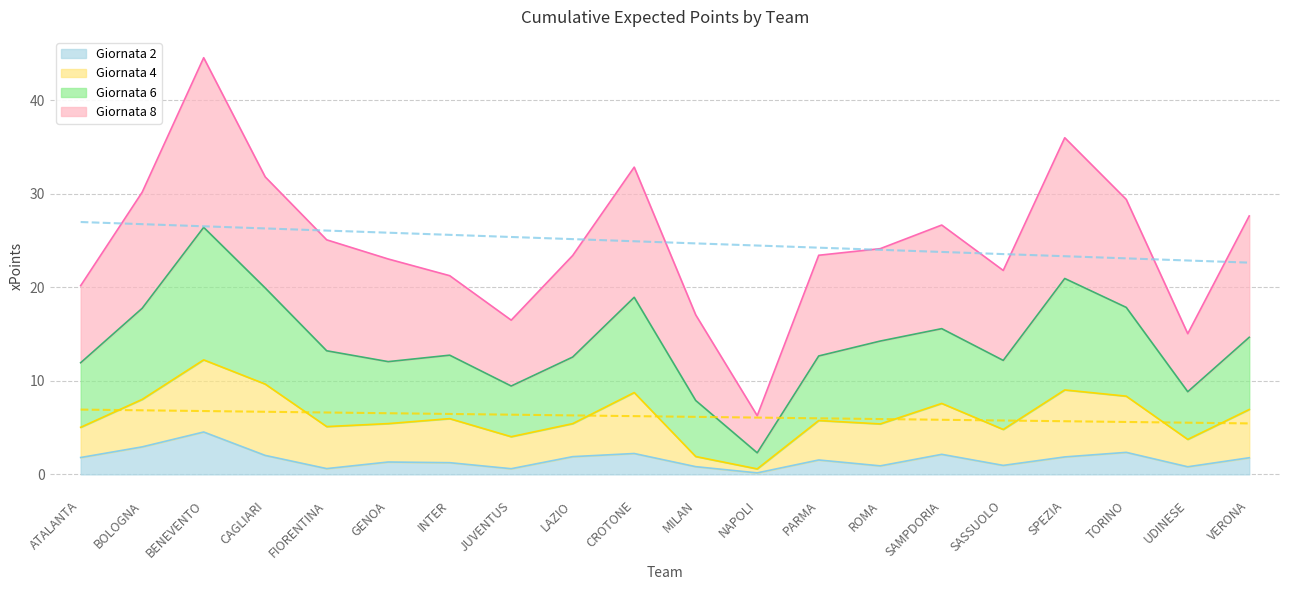

The value of Giornata 2 at FIORENTINA is 0.6. True or false?

True